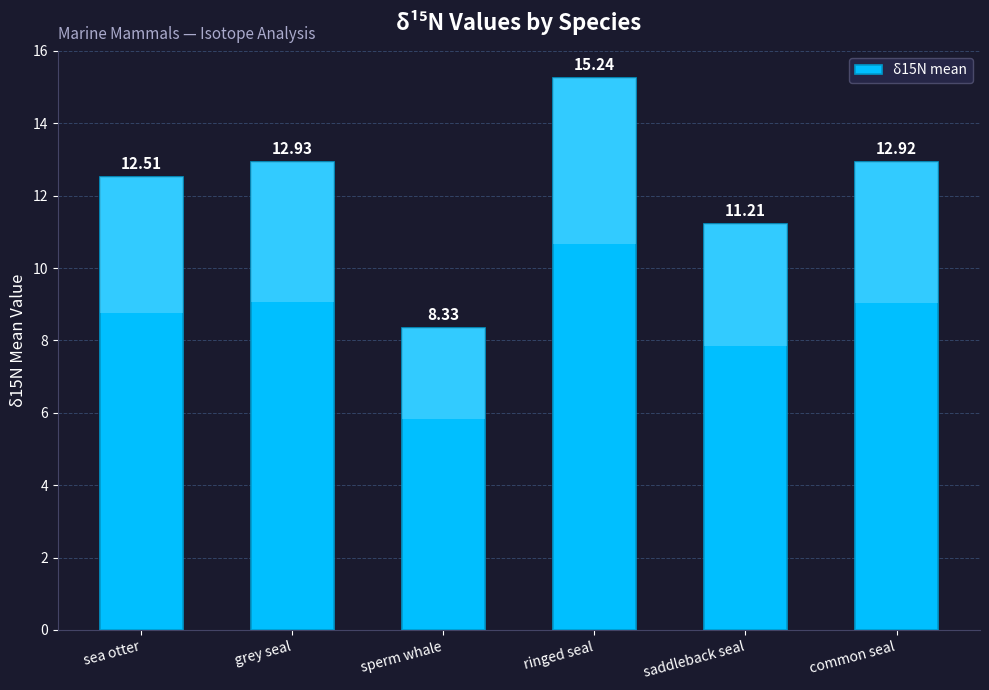

Between saddleback seal and sperm whale, which is larger?

saddleback seal